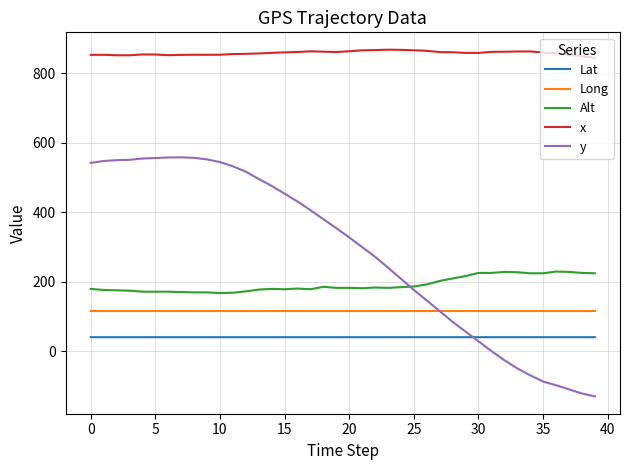

Which series has the widest spread of values?

y